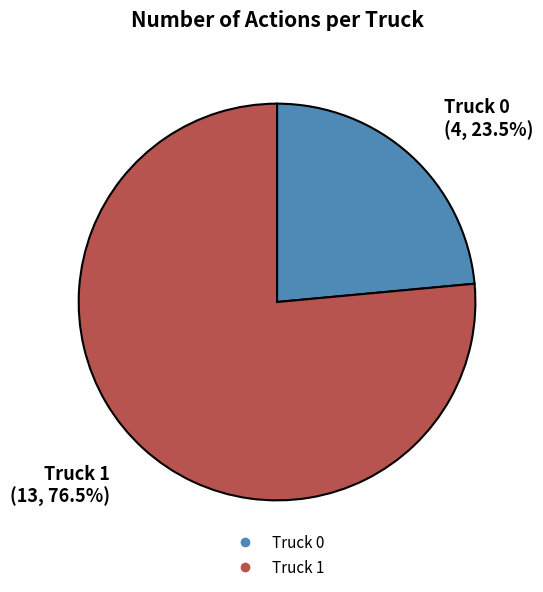

To the nearest percent, what is the difference between the Truck 0 and Truck 1 slice percentages?

53%